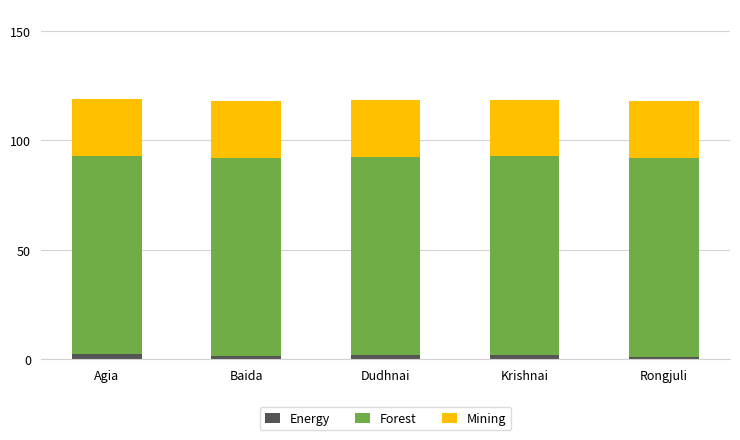

At which label is Forest closest to 90?

Baida